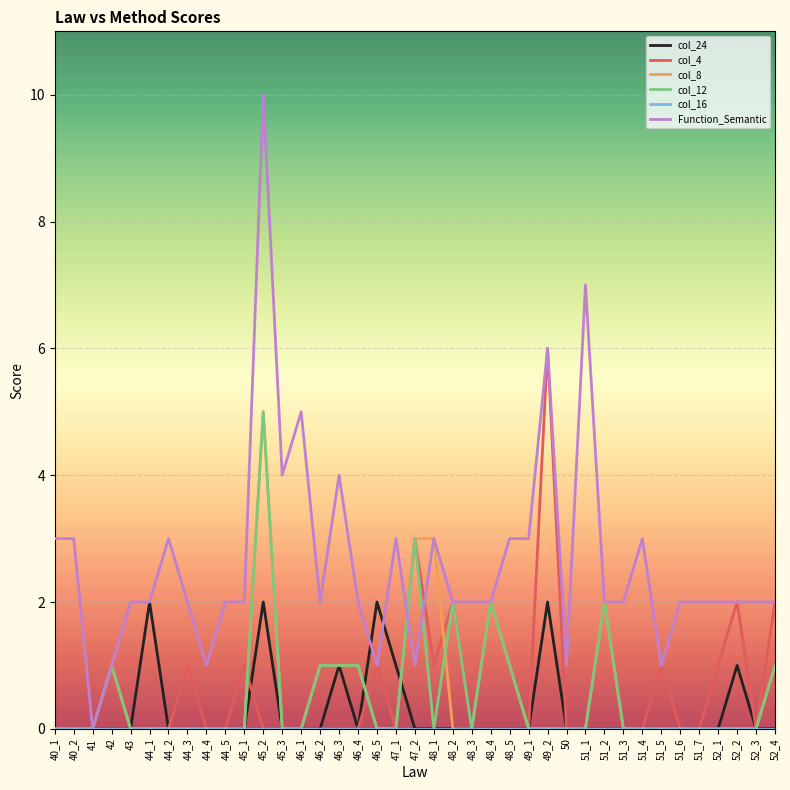

Which series has the largest range (max minus min)?

Function_Semantic